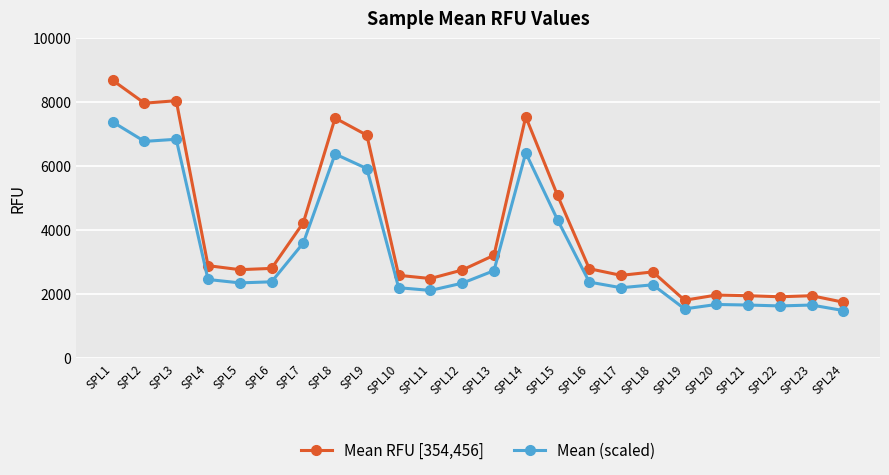

What is the sum of the Mean RFU [354,456] values at SPL7 and SPL9?

11198.0